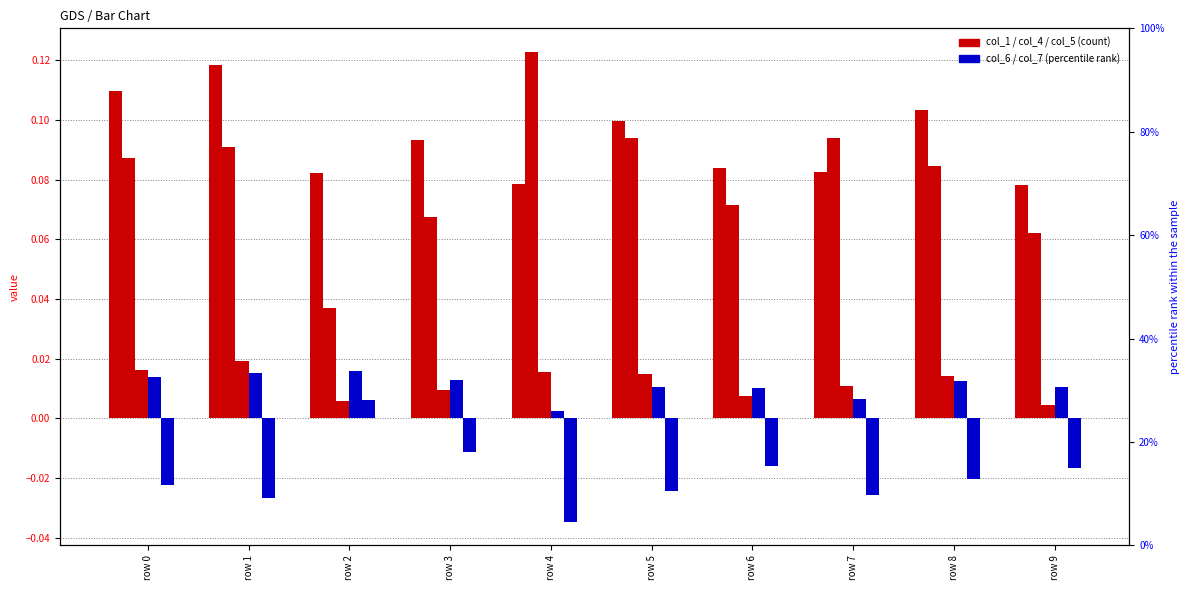

What are all the series names shown in the legend?

col_1, col_4, col_5, col_6, col_7